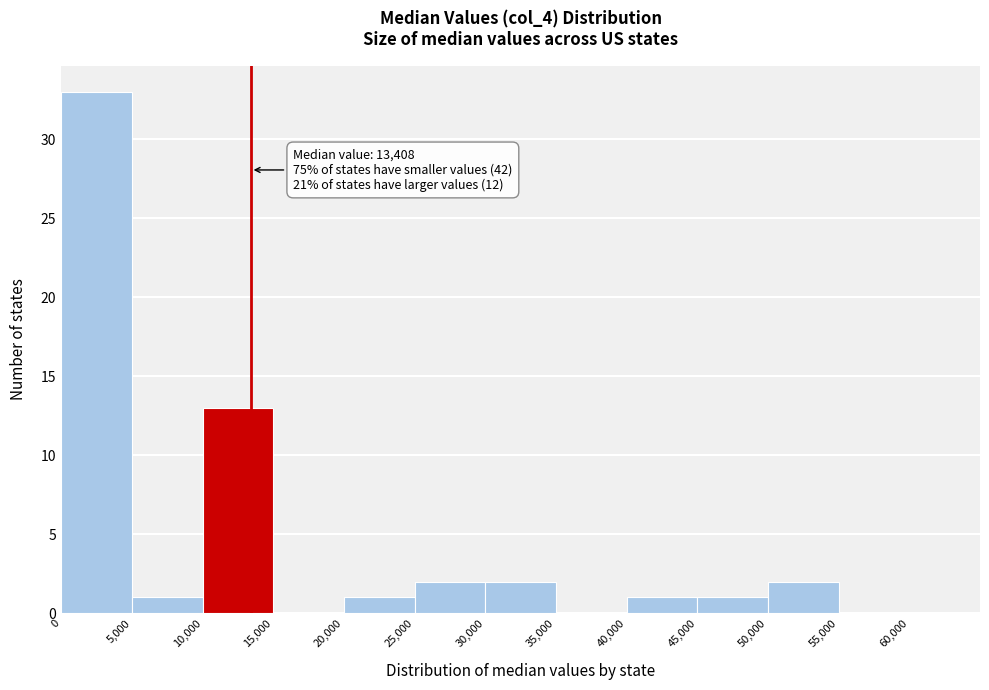

Which range on the x-axis has the tallest bar?

0 to 5000